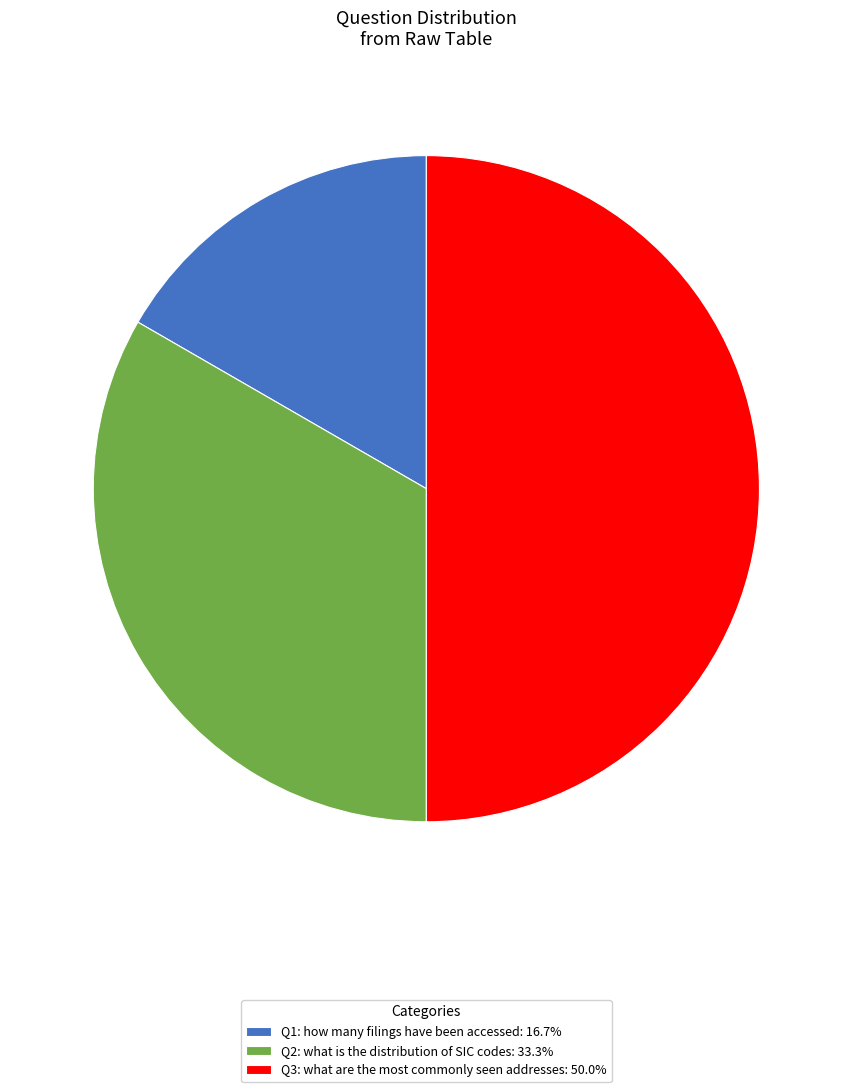

Does Q2: what is the distribution of SIC codes account for over 50% of the chart?

No